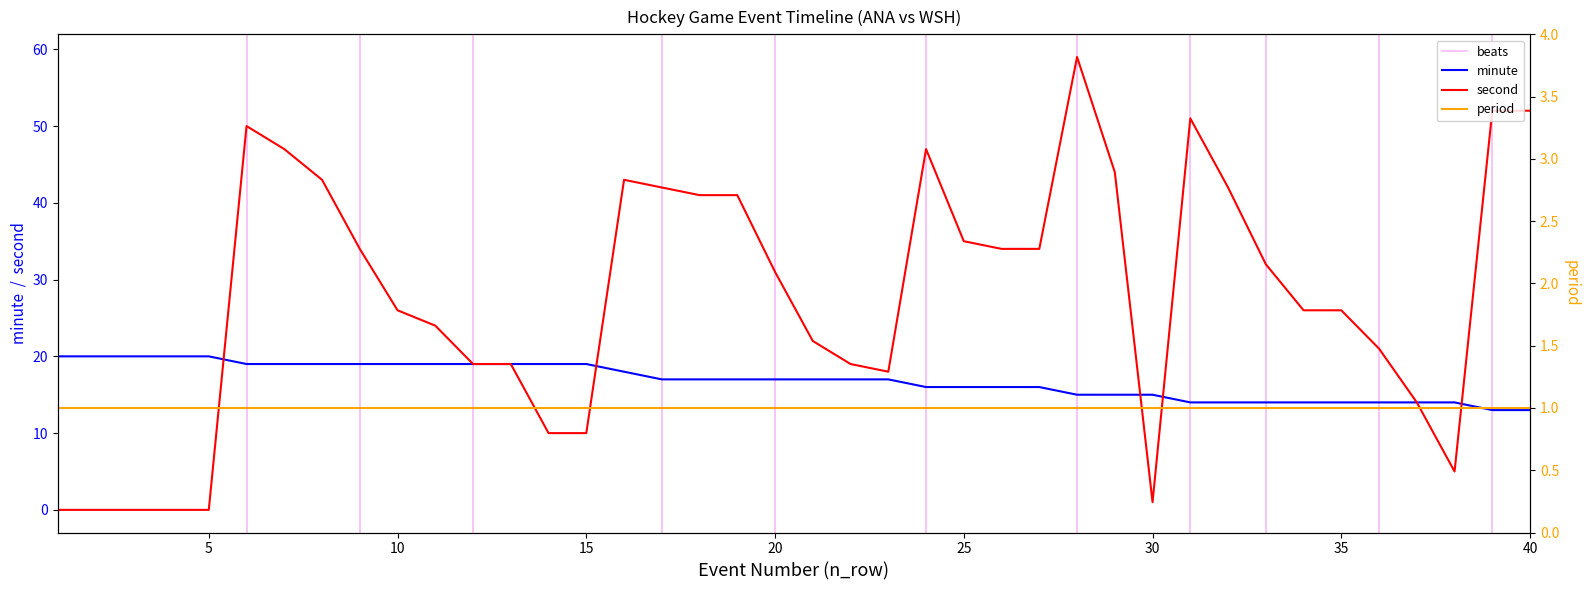

The second series shows 6 at 15. True or false?

False